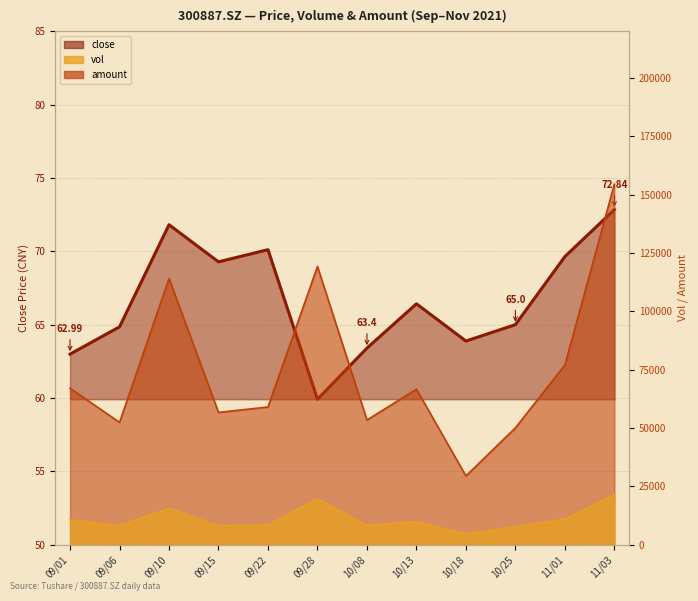

At which category does the chart reach its peak across all series?

11/03